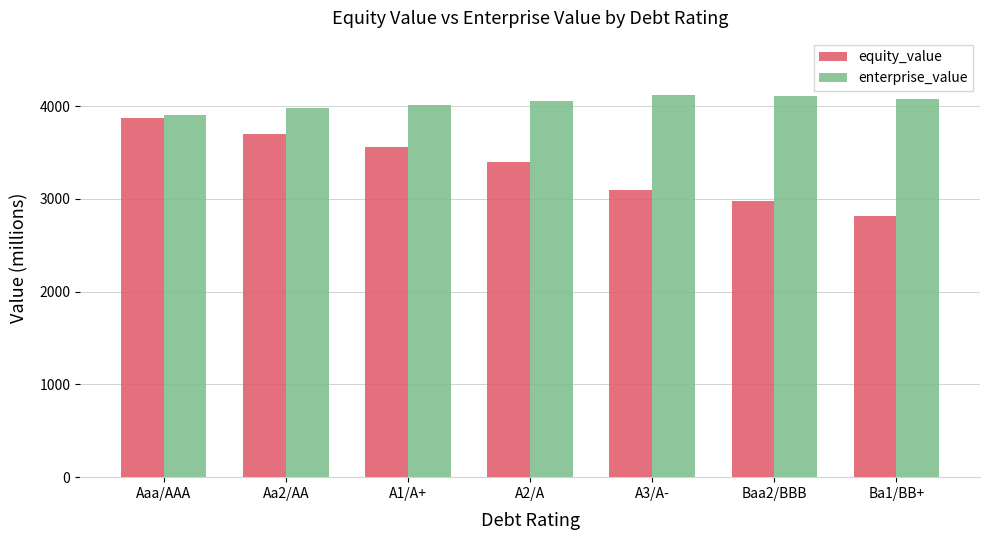

At which category is the sum across all series the highest?

Aaa/AAA